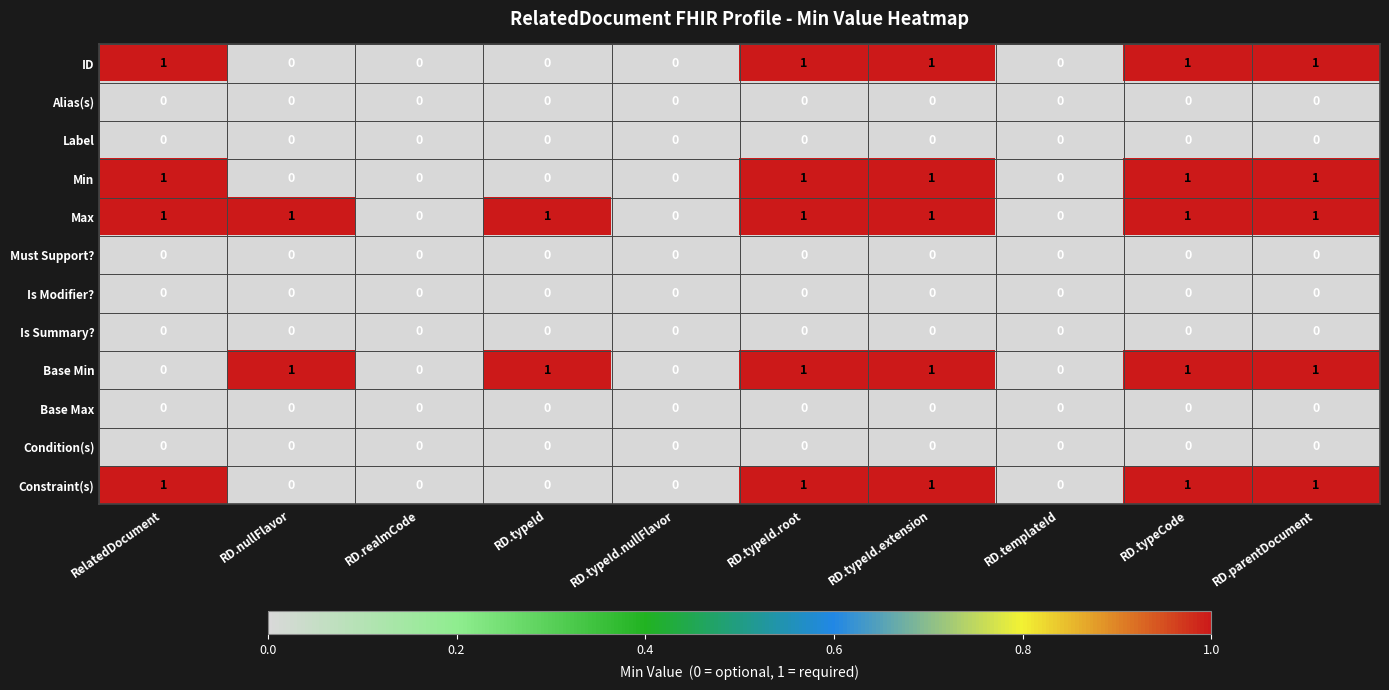

Is it true that Base Max equals 0 at RD.realmCode?

True